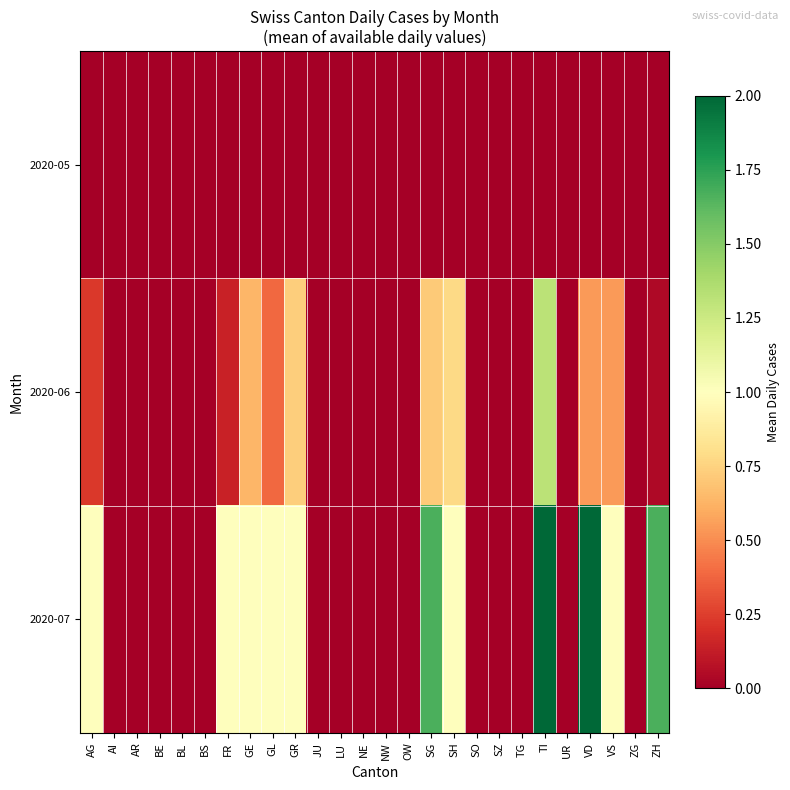

How many categories are shown in the chart?

26